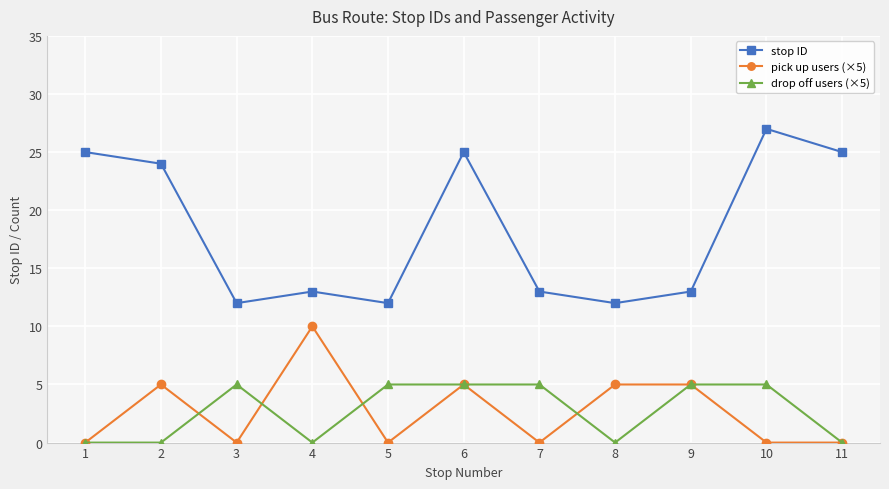

How many series are shown in this chart?

3